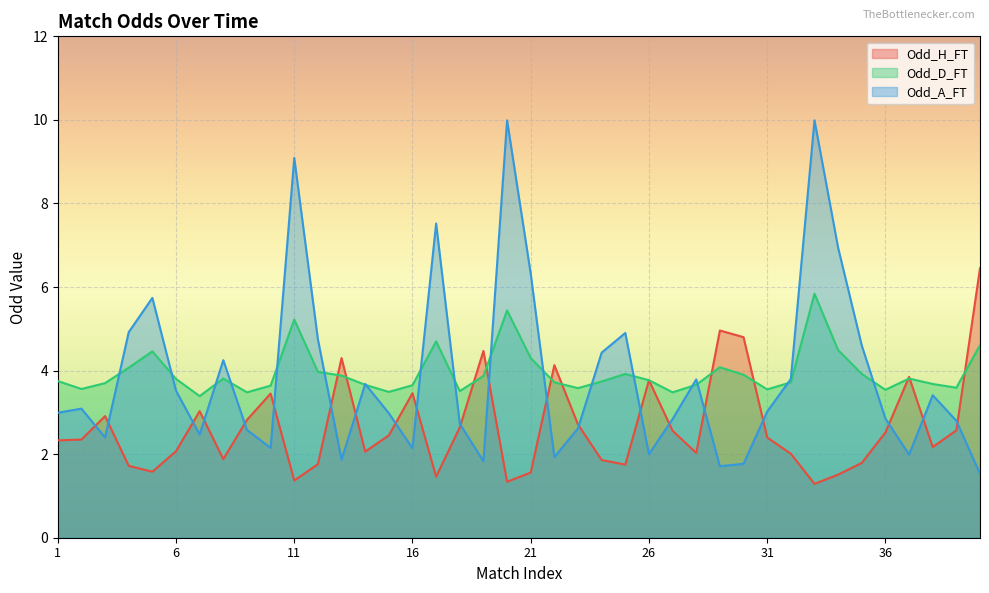

Which series has the largest total across all categories?

Odd_D_FT